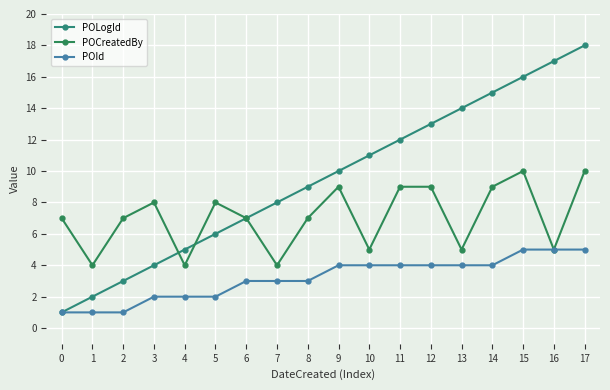

What is the total value across all series at 0?

9